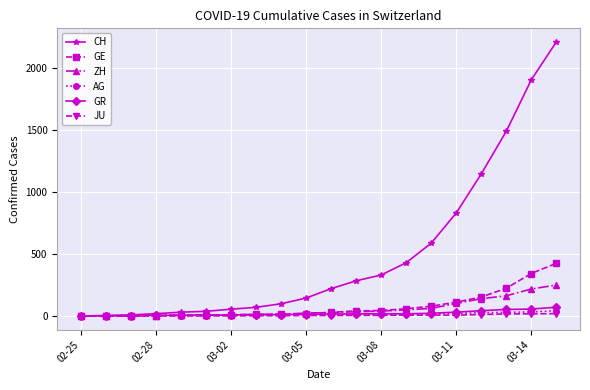

What is the maximum value for GR?

71